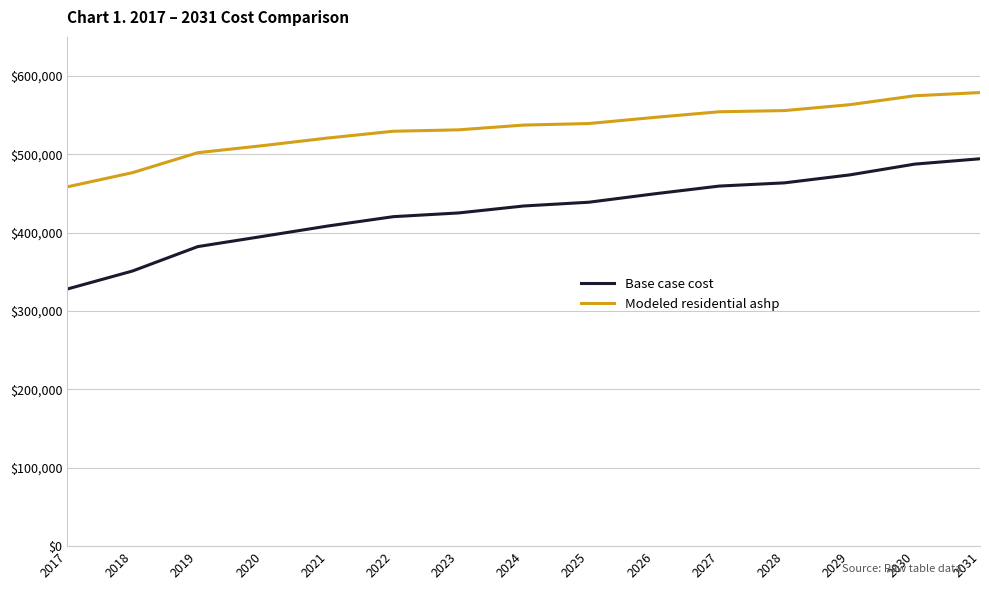

Which series has the largest range (max minus min)?

Base case cost